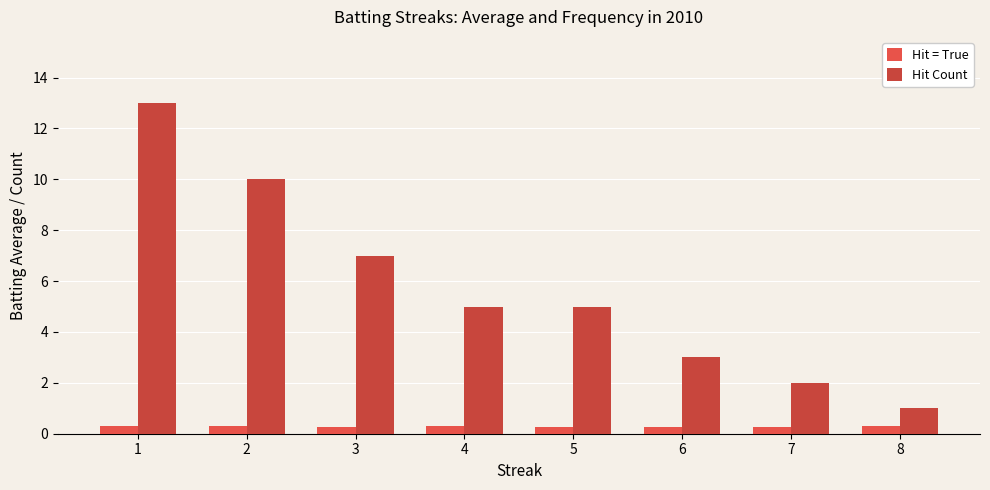

The Hit Count series shows 10.0 at 2. True or false?

True